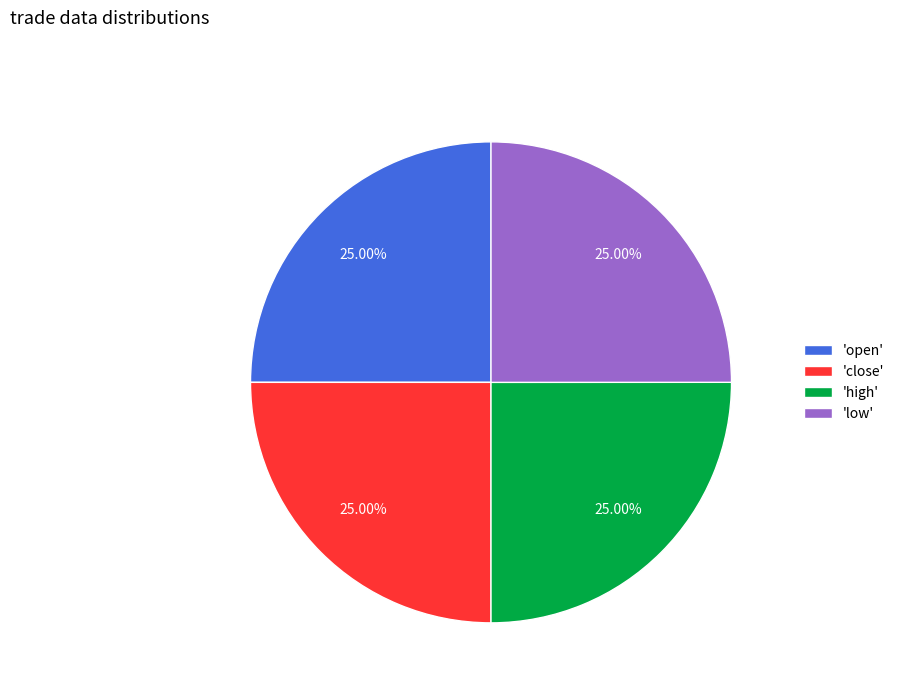

Is there a majority slice in this chart?

No